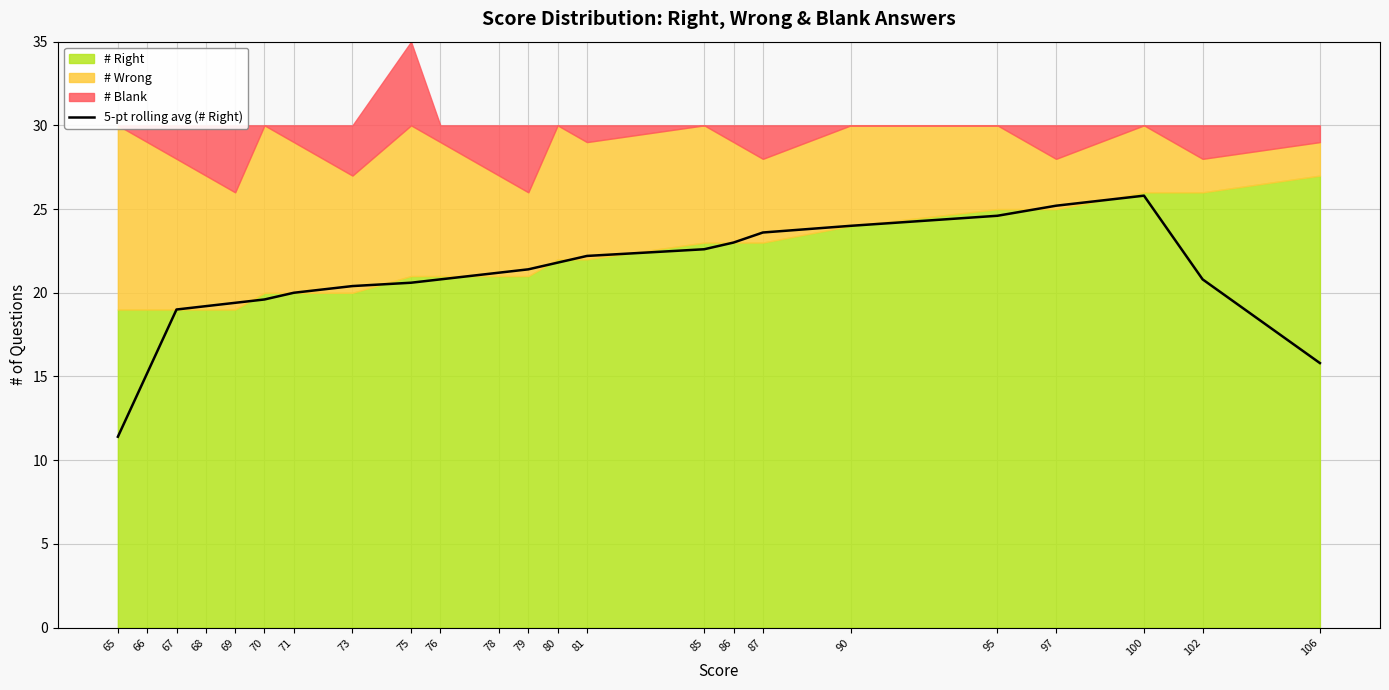

Reading right to left, what are all the values shown in this chart?

15.8	20.8	25.8	25.2	24.6	24.0	23.6	23.0	22.6	22.2	21.8	21.4	21.2	20.8	20.6	20.4	20.0	19.6	19.4	19.2	19.0	15.2	11.4